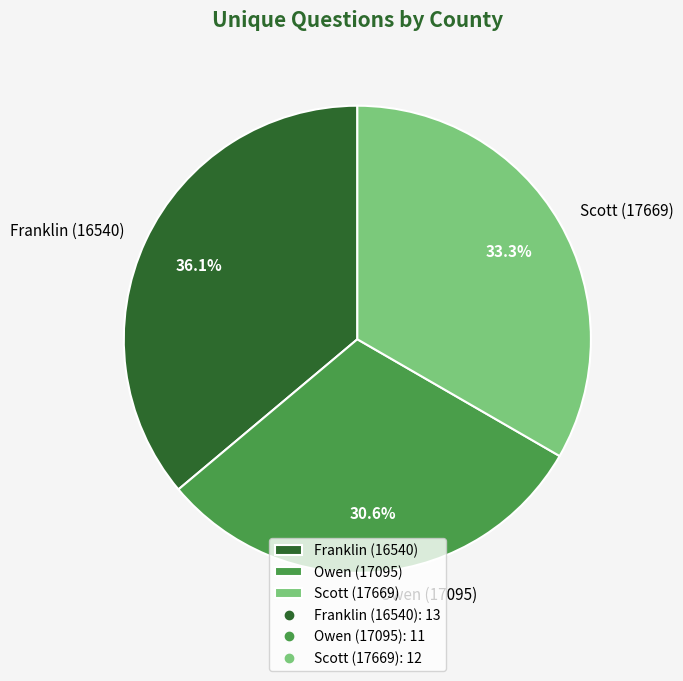

What percentage is the Owen (17095) slice, to the nearest percent?

31%